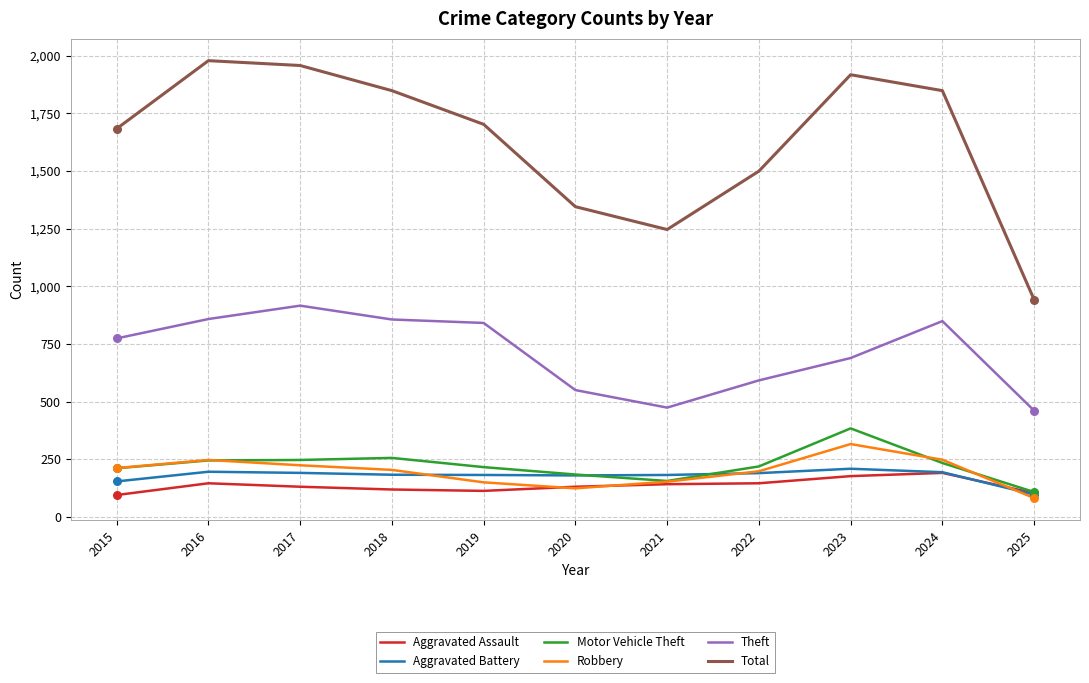

Which series has the widest spread of values?

Total